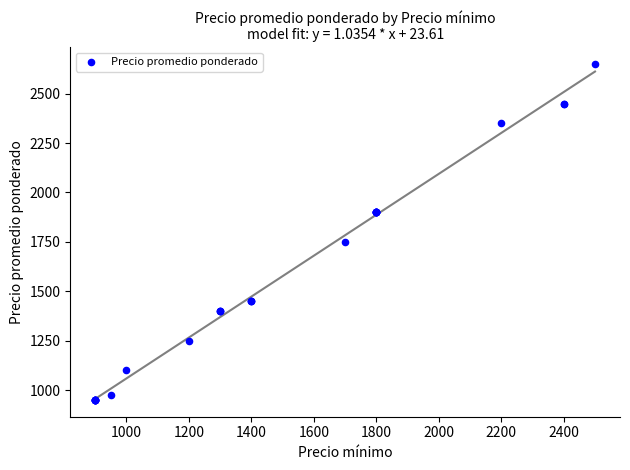

What Y value in the scatter plot is closest to 1800?

1750